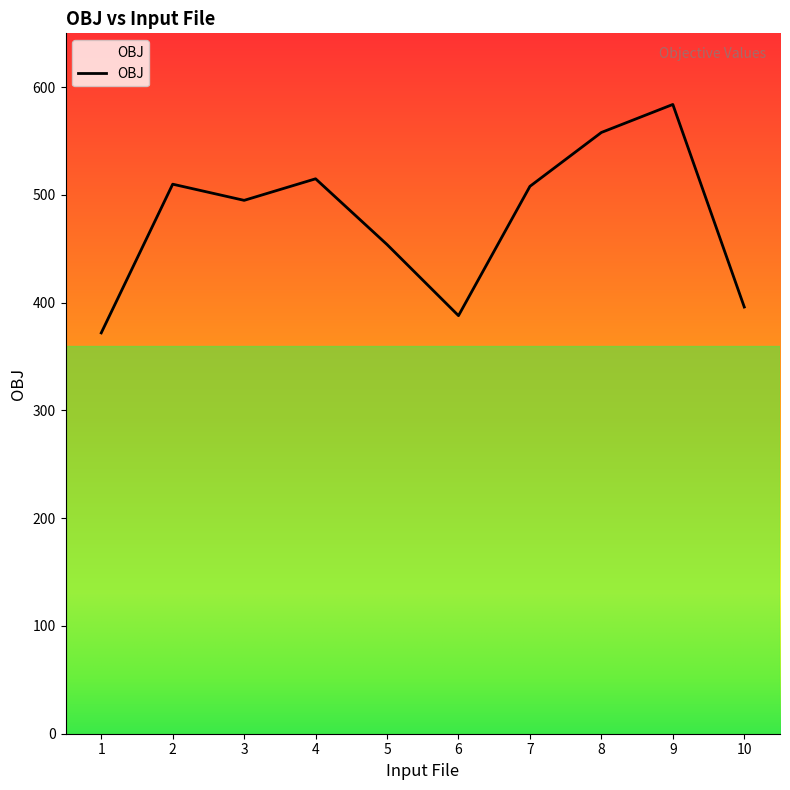

How many points are higher than both their immediate neighbors (excluding endpoints)?

3